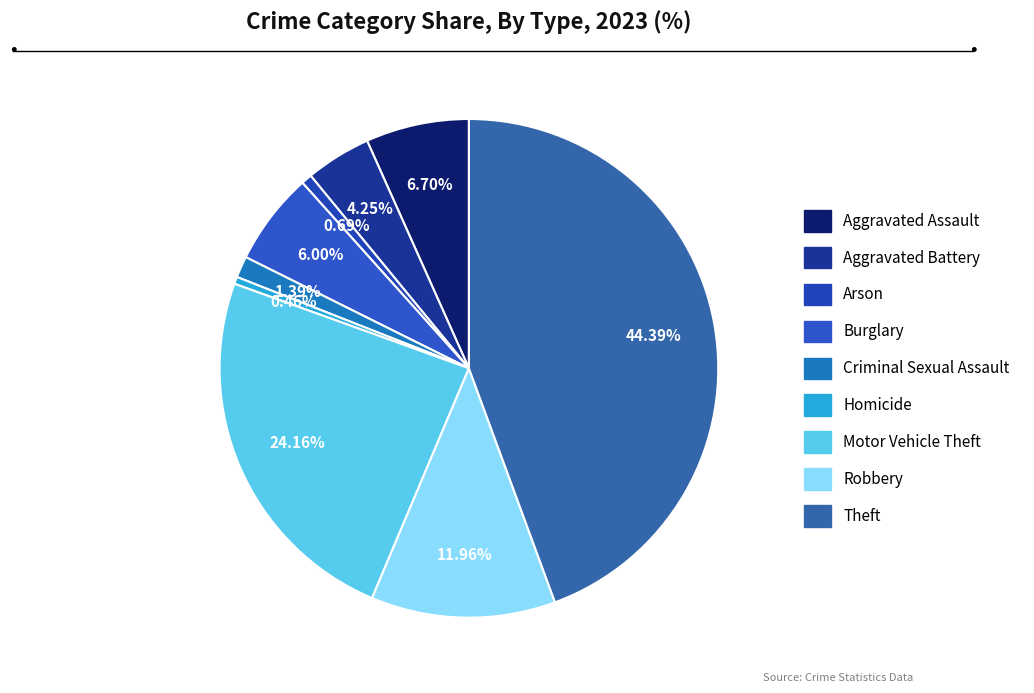

The Motor Vehicle Theft slice represents 14% of the pie. True or false?

False